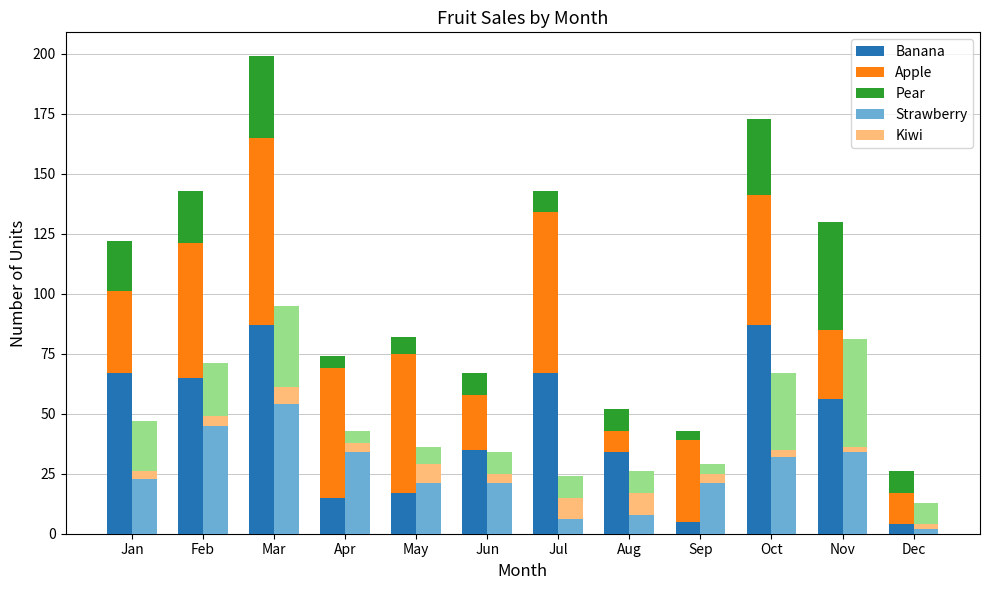

What is the highest value of the Pear (2nd) series?

45